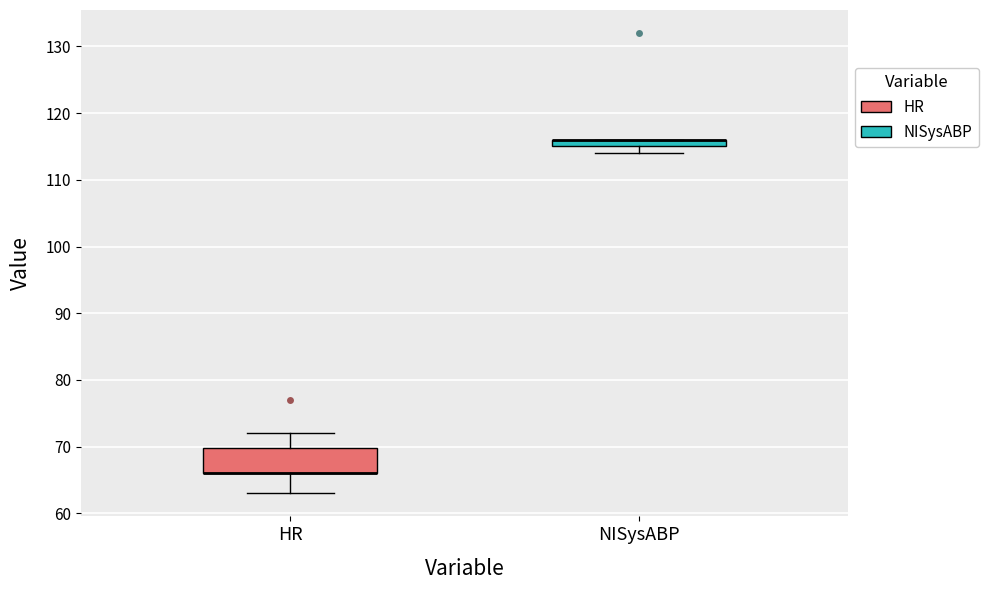

Where is the lower edge of the box for HR on the y-axis? The values are not printed on the chart, so give them approximately, as read against the axis.

66